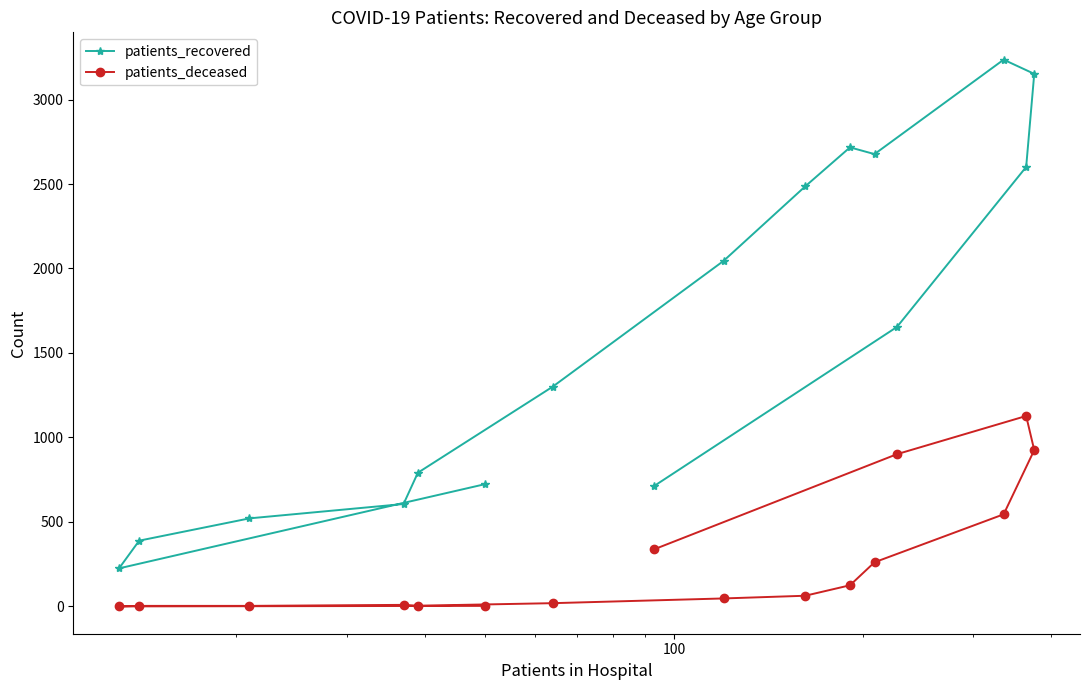

What is the difference between the maximum and minimum values in the patients_recovered series?

3011